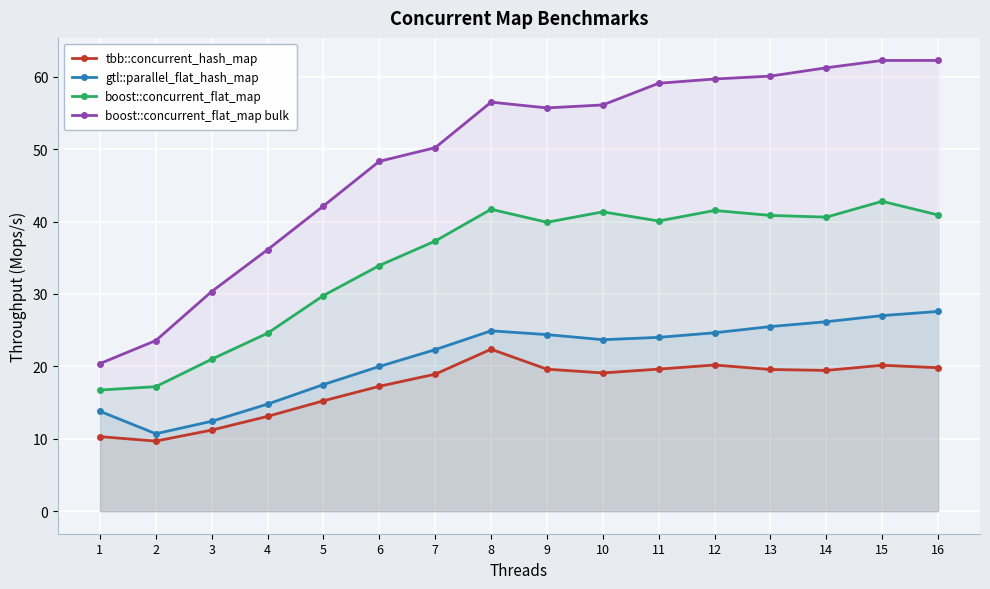

Reading left to right, what are all the values shown in this chart?

tbb::concurrent_hash_map: 10.3	9.7	11.2	13.1	15.2	17.2	18.9	22.4	19.6	19.1	19.6	20.2	19.6	19.4	20.2	19.8
gtl::parallel_flat_hash_map: 13.8	10.7	12.4	14.8	17.5	20.0	22.3	24.9	24.4	23.7	24.0	24.6	25.5	26.2	27.0	27.6
boost::concurrent_flat_map: 16.7	17.2	21.0	24.6	29.8	33.9	37.3	41.7	39.9	41.3	40.1	41.5	40.8	40.6	42.8	40.9
boost::concurrent_flat_map bulk: 20.4	23.6	30.3	36.1	42.1	48.3	50.2	56.5	55.7	56.1	59.1	59.7	60.1	61.2	62.2	62.2